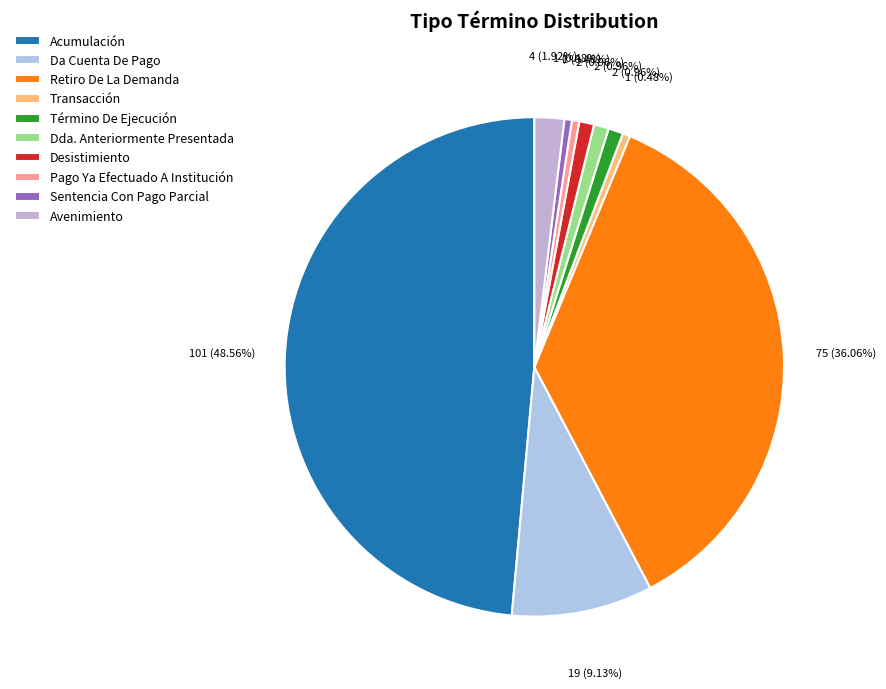

How many segments does this pie chart have?

10